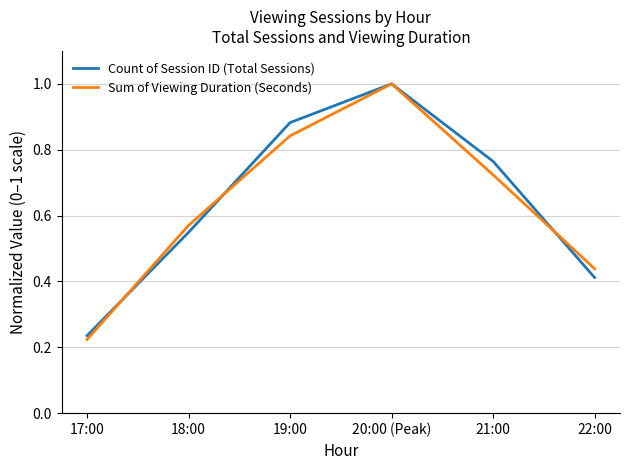

What is the highest value of the Sum of Viewing Duration (Seconds) series?

1.0